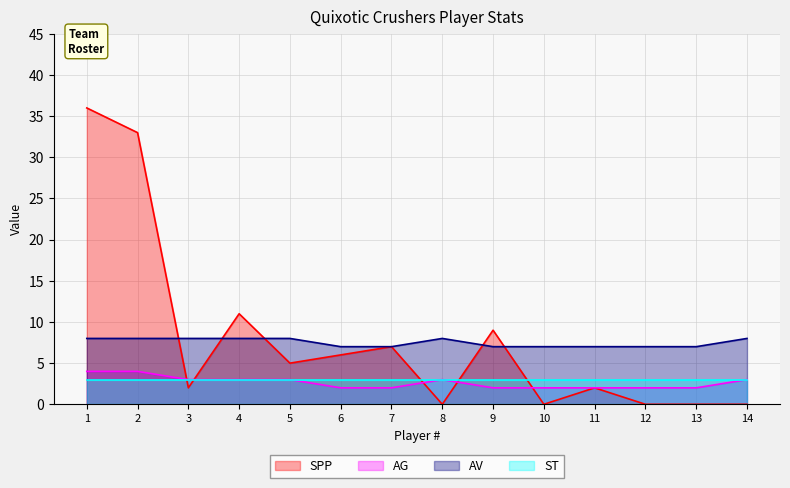

True or false: AG has more than 1 points higher than both neighbors.

False